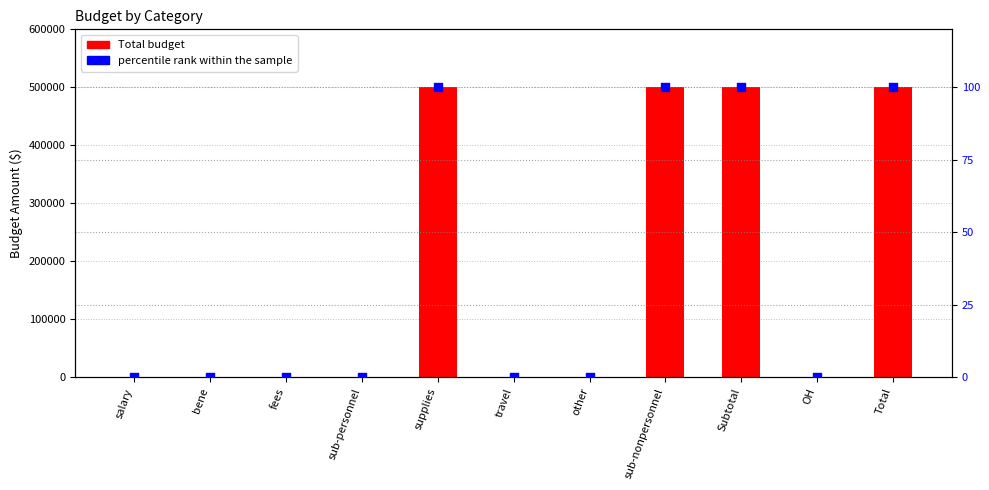

At how many categories does at least one series exceed 494315?

4